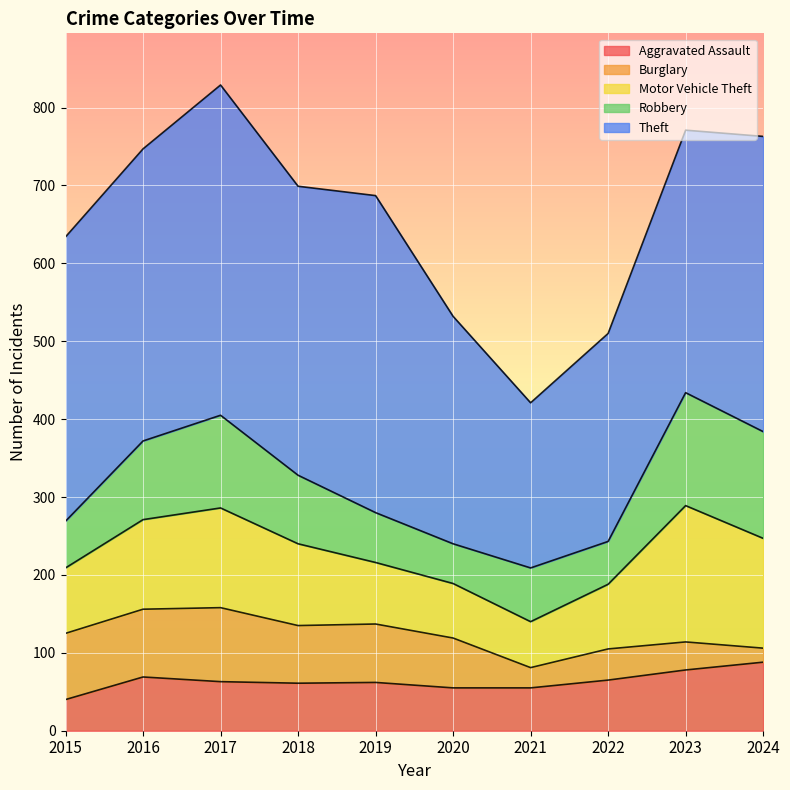

Read the Motor Vehicle Theft value at 2021.

59